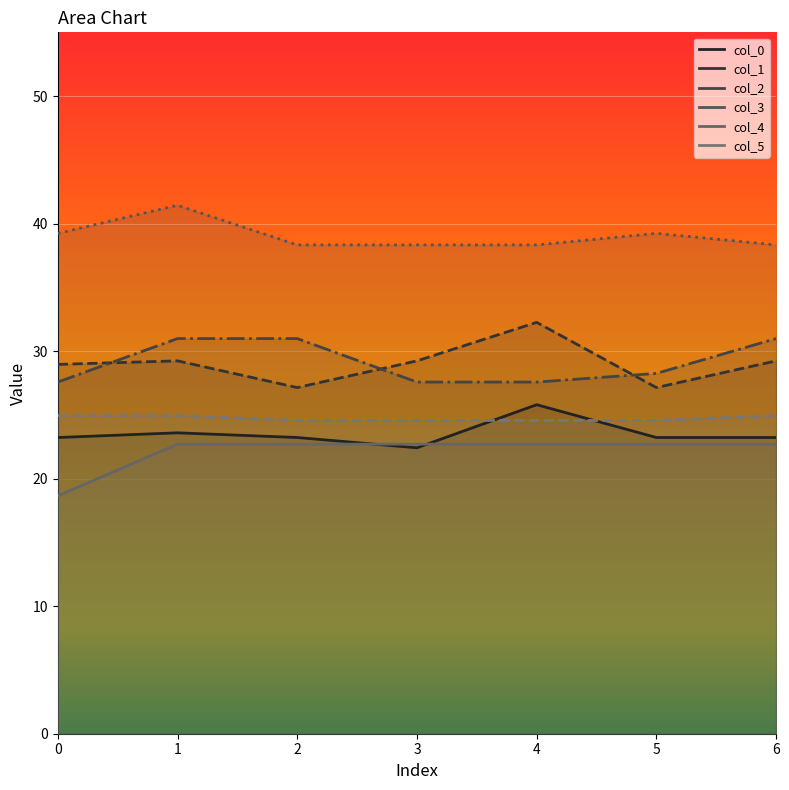

Rank the categories by col_2 line value from lowest to highest.

0, 3, 4, 5, 1, 2, 6